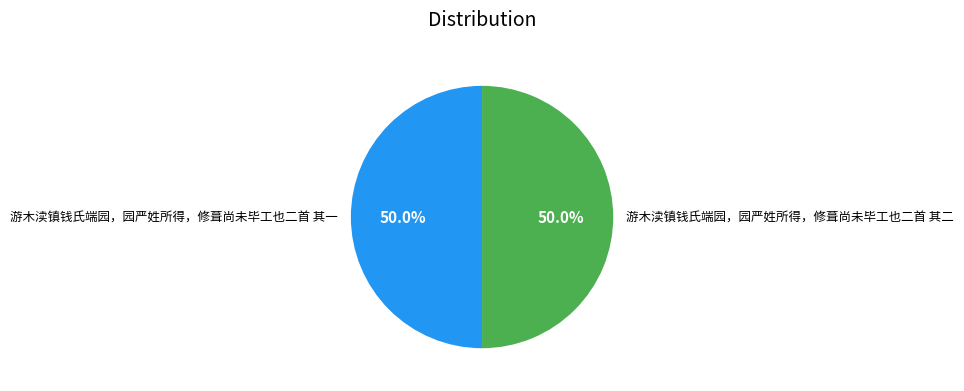

What percentage is the 游木渎镇钱氏端园，园严姓所得，修葺尚未毕工也二首 其二 slice, to the nearest percent?

50%